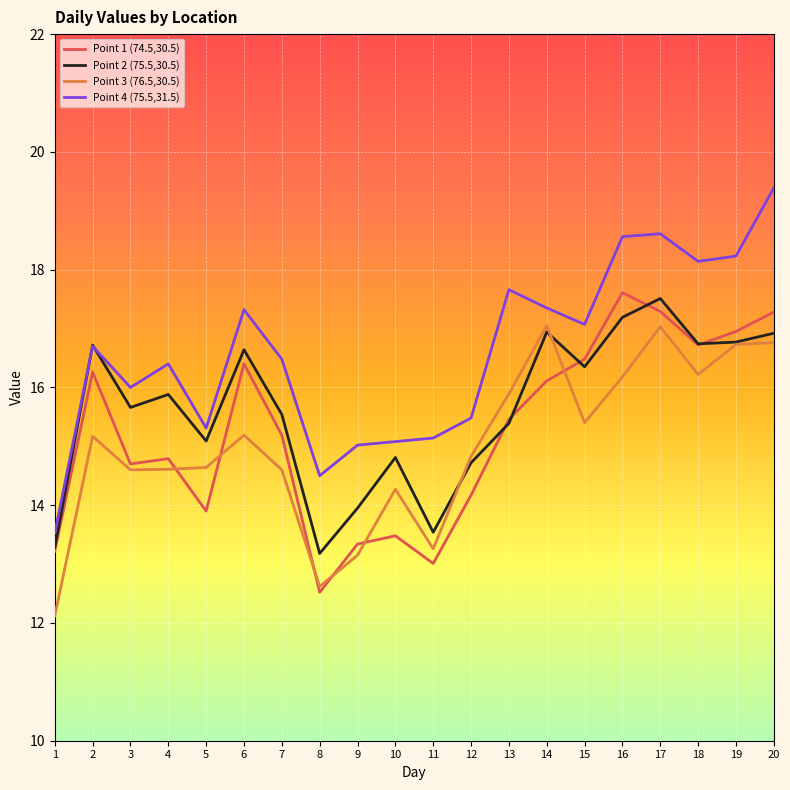

Is the value of Point 2 (75.5,30.5) at 3 greater than the value of Point 4 (75.5,31.5) at 8?

Yes